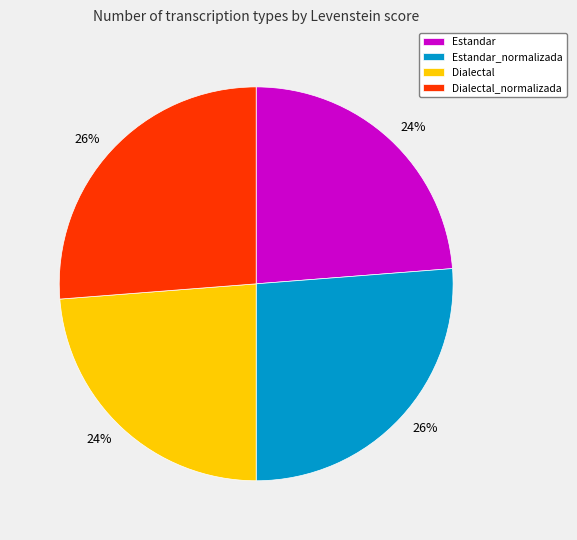

To the nearest percent, what is the difference between the largest and smallest slice percentages?

2%